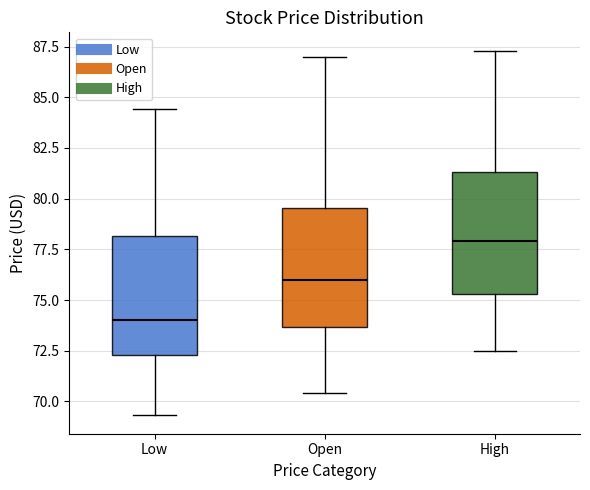

Which box's median line is the lowest?

Low